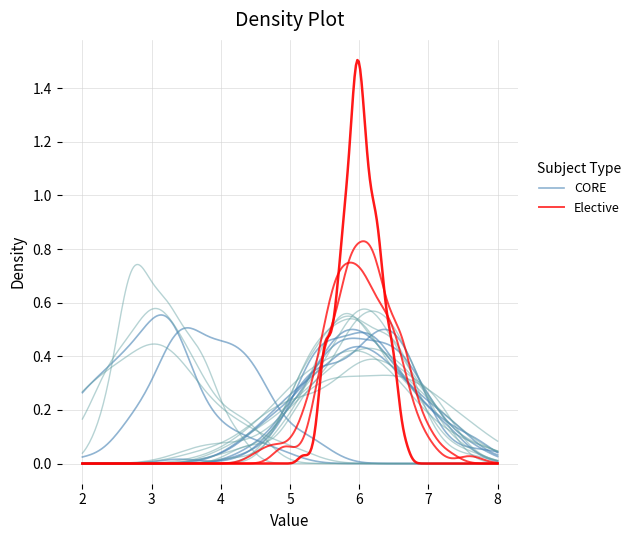

Reading right to left, list all the values displayed in this chart.

4	6	6	6	6	6	6	3	6